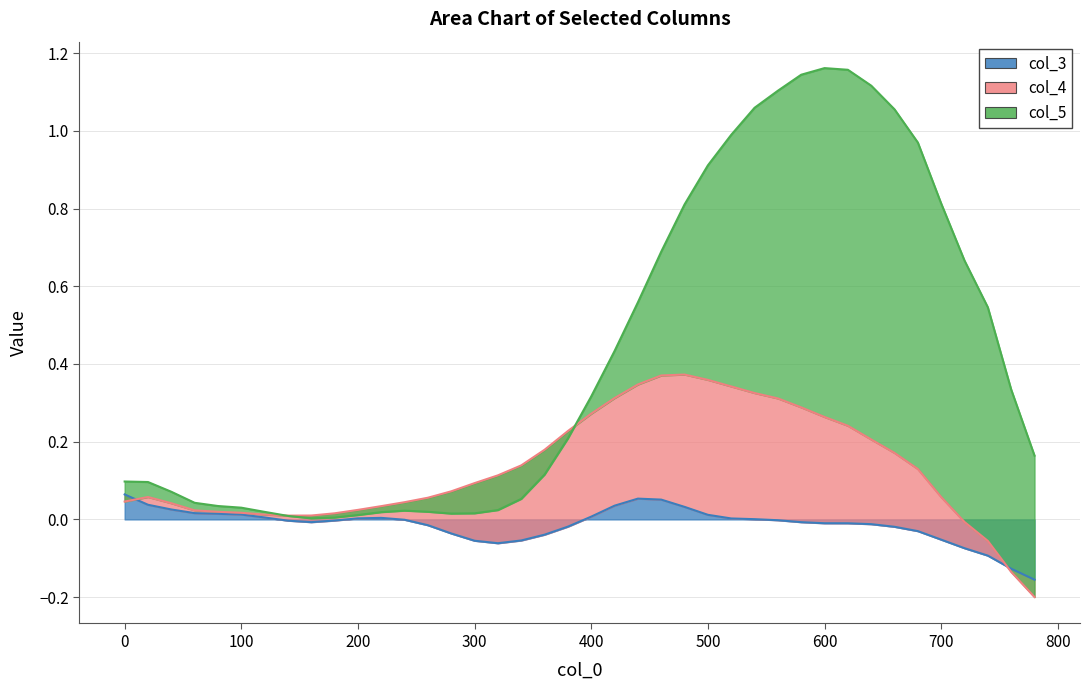

How many data points in col_4 are above 0?

37